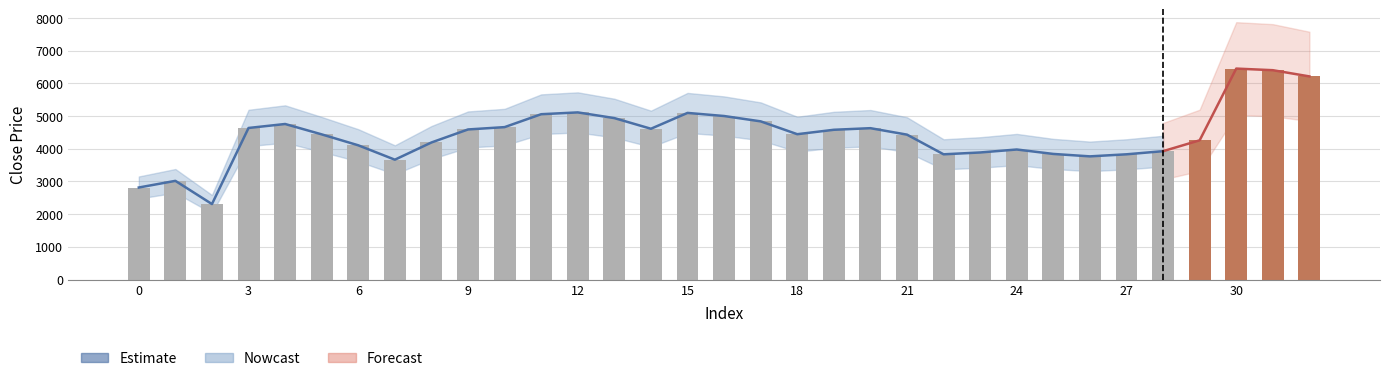

Does the chart contain stacked bars?

No